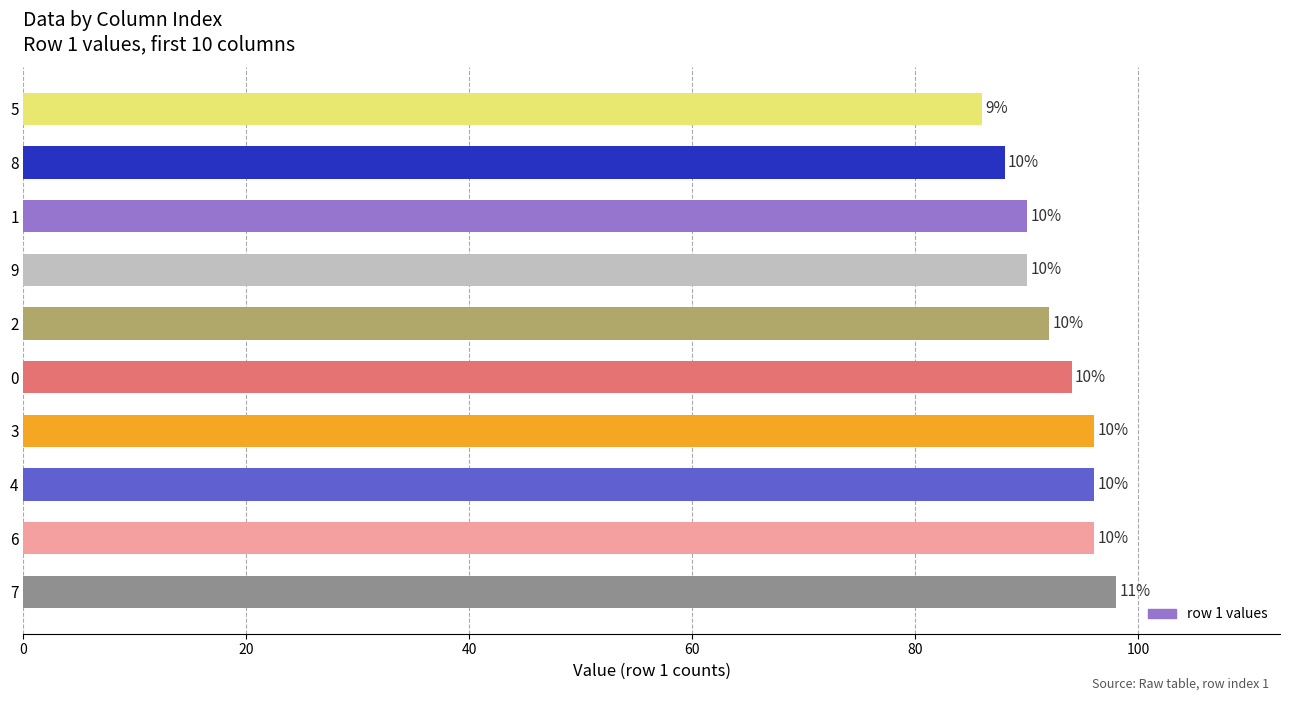

What is the maximum value shown in the chart?

98